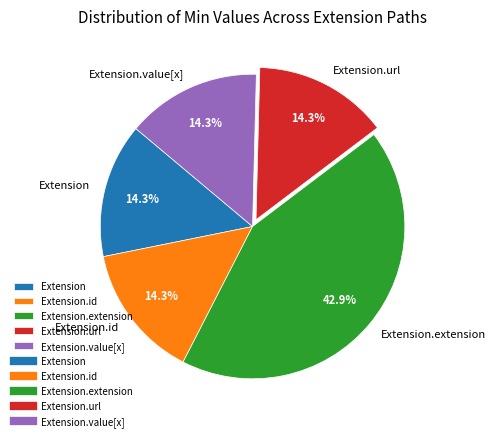

Is there a majority slice in this chart?

No